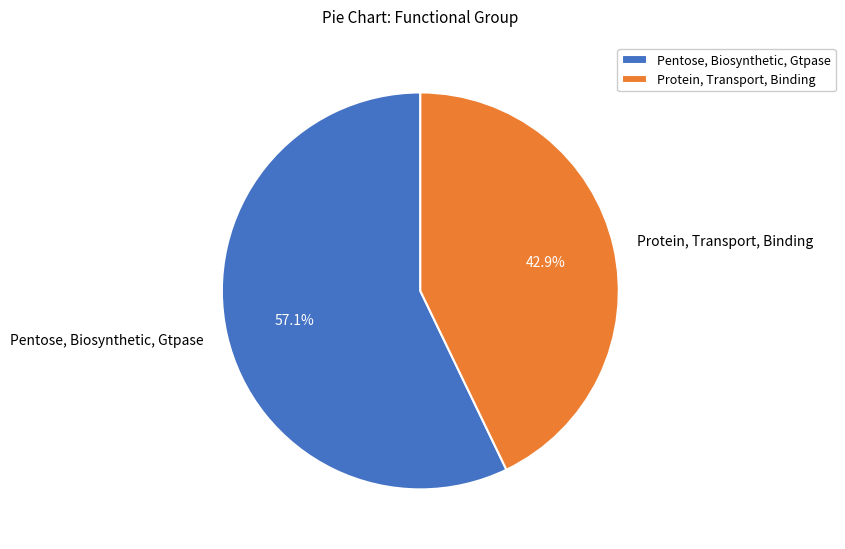

True or false: Protein, Transport, Binding accounts for 58% of the total.

False